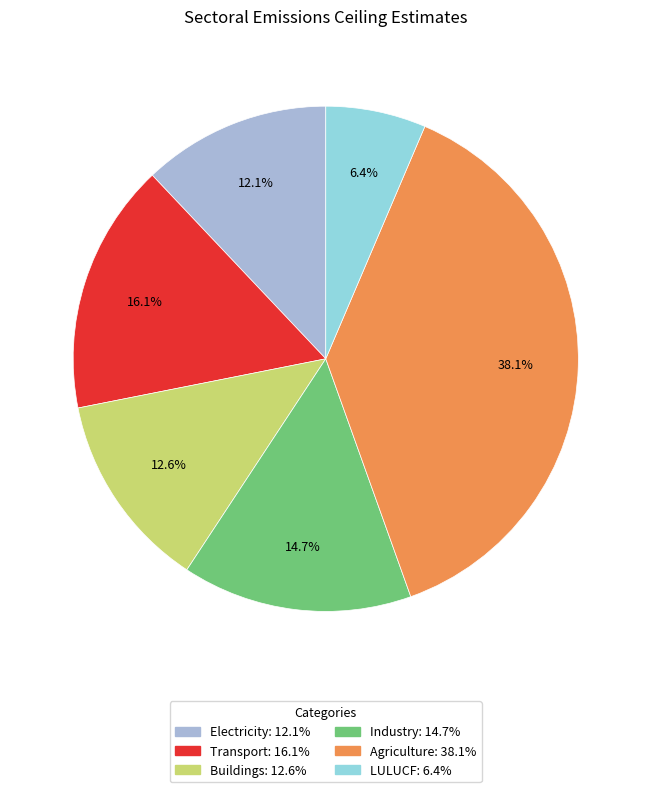

Count the number of slices in the pie.

6